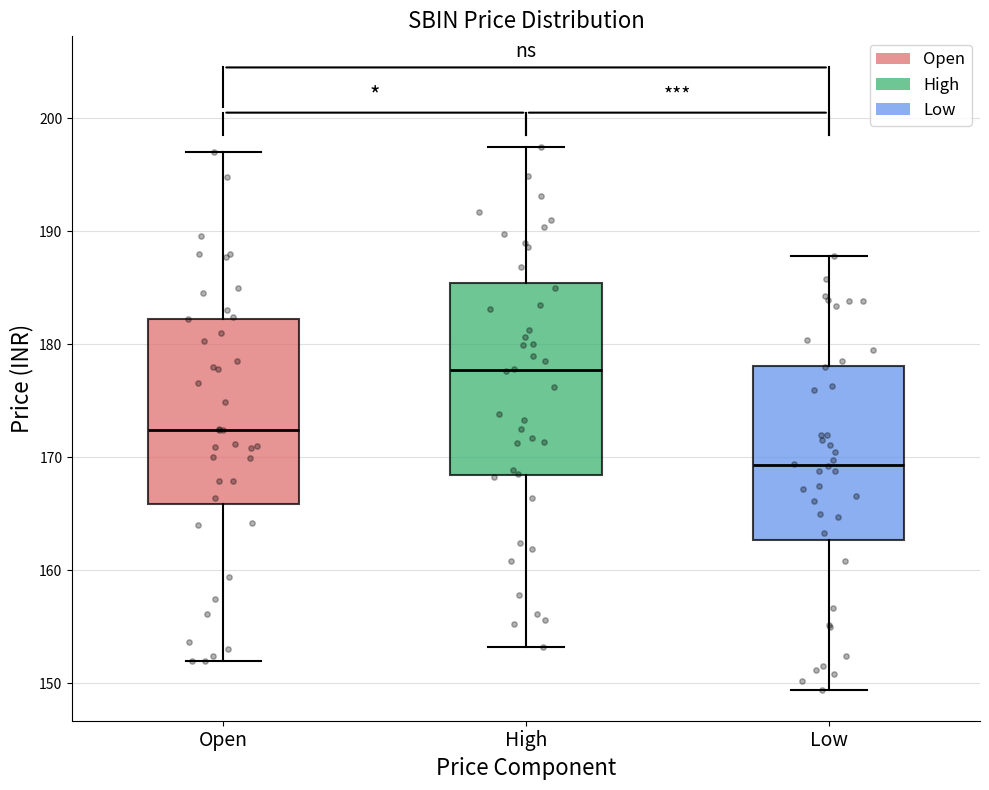

Reading left to right, read every box against the y-axis: the position of its median line, the range the box covers, and the ends of its whiskers. The values are not printed on the chart, so give them approximately, as read against the axis.

Open: median 172, box 166 to 182, whiskers 152 to 197
High: median 178, box 168 to 185, whiskers 153 to 198
Low: median 169, box 163 to 178, whiskers 149 to 188